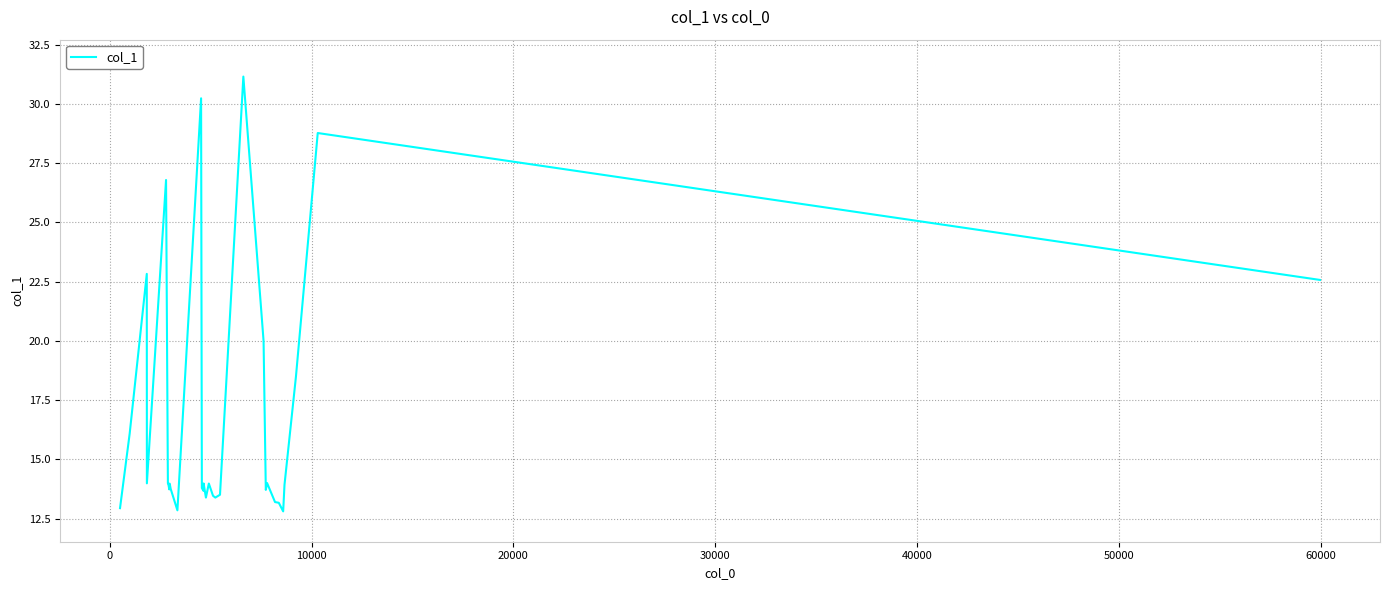

What is the smallest value displayed?

12.8